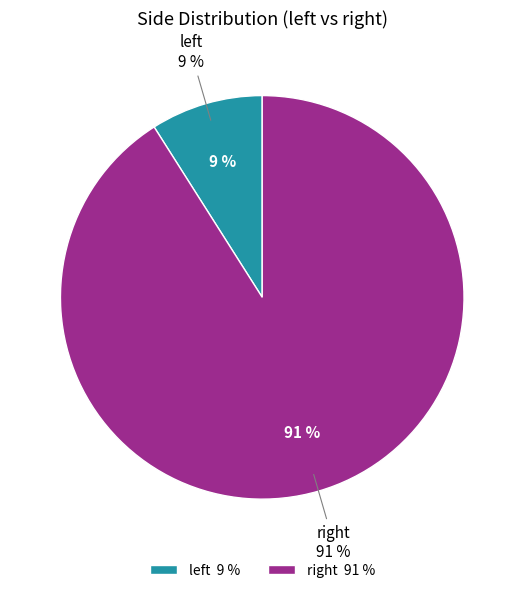

What is the largest slice in the pie chart?

right